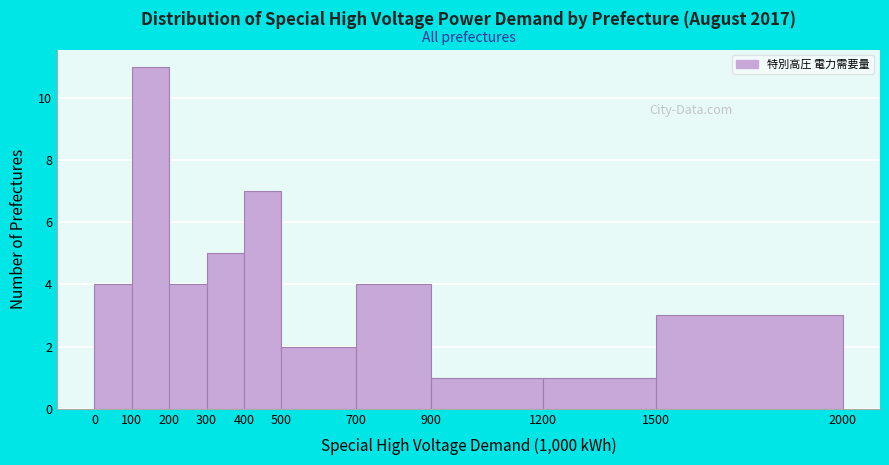

Reading left to right, extract all data points from this chart.

4	11	4	5	7	2	4	1	1	3